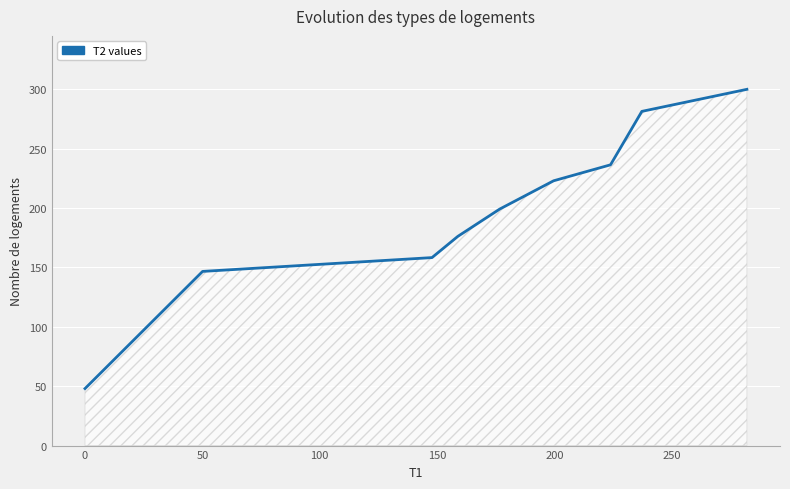

What is the difference between the maximum and minimum values?

252.0